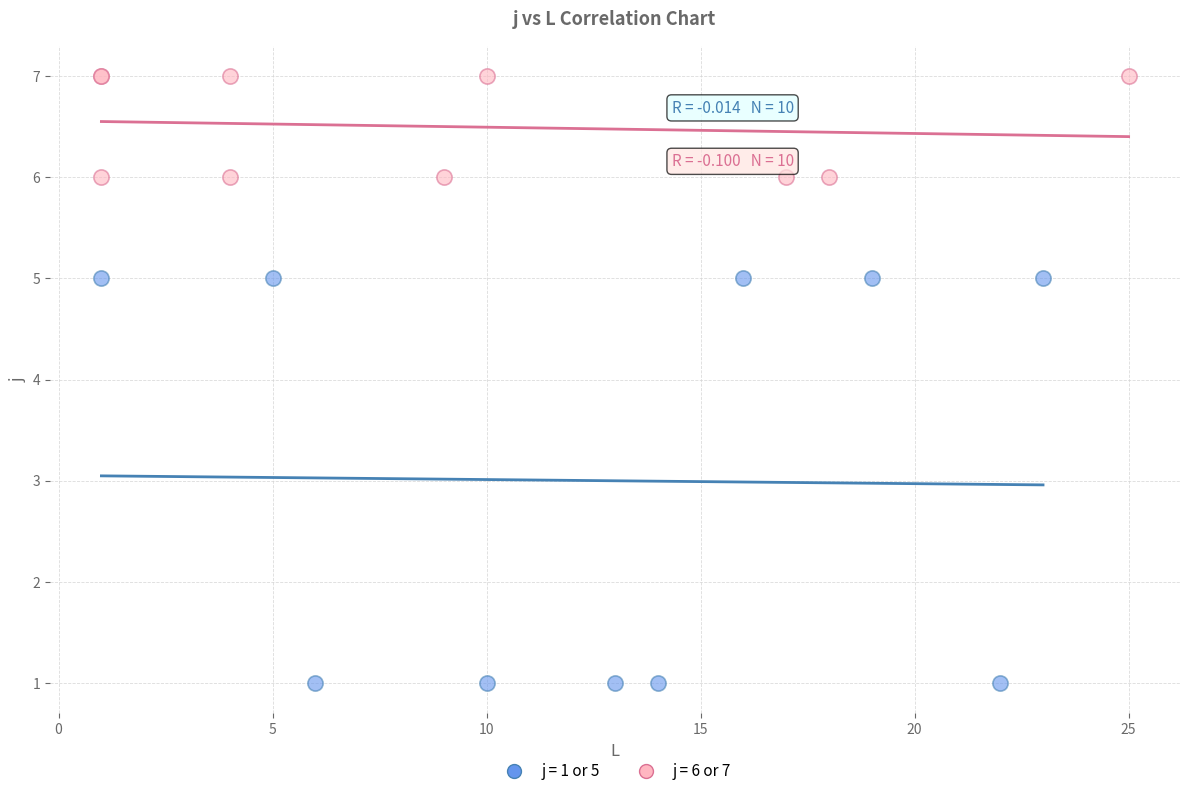

What are all the series names shown in the legend?

j = 1 or 5, j = 6 or 7